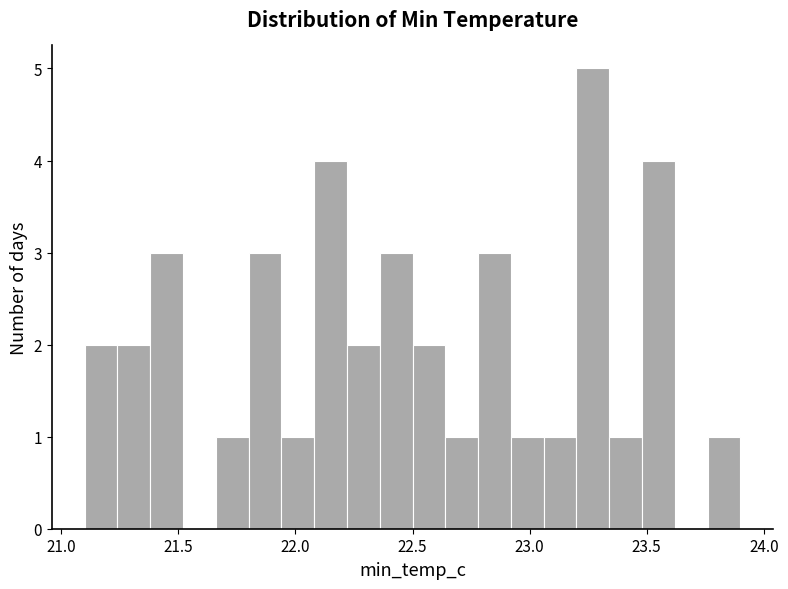

Around what value on the x-axis is the tallest bar? Give the approximate position of its centre, as read against the axis.

23.25